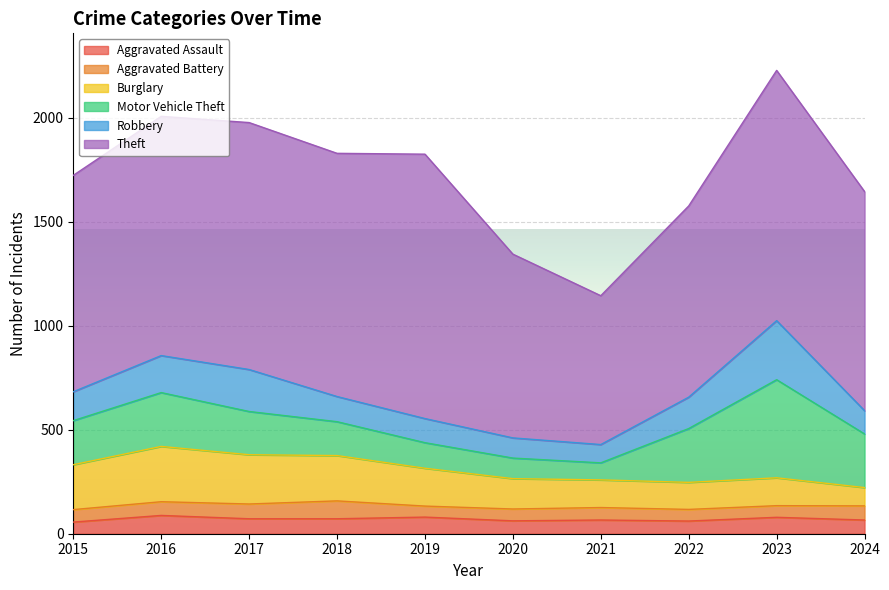

How many data points in Motor Vehicle Theft are less than 212?

5